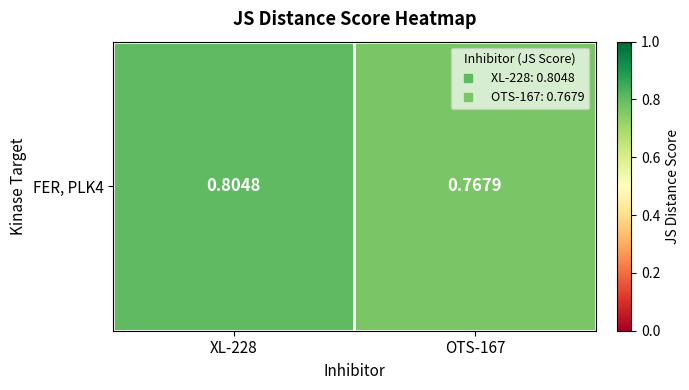

Between XL-228 and OTS-167, which is larger?

XL-228